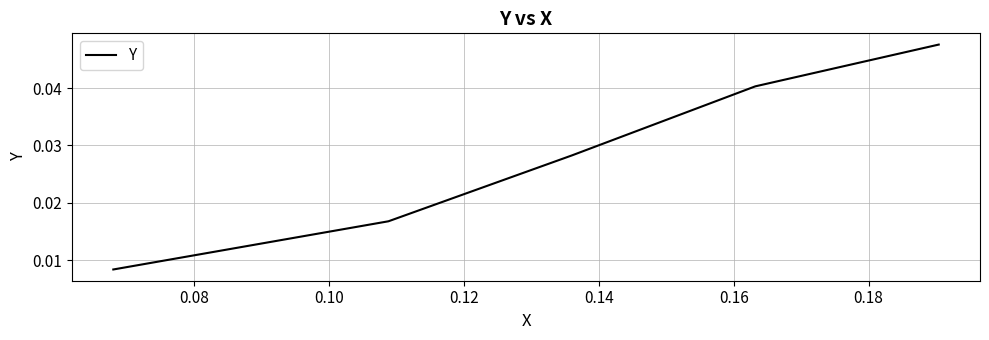

How many values are between 0 and 1?

5